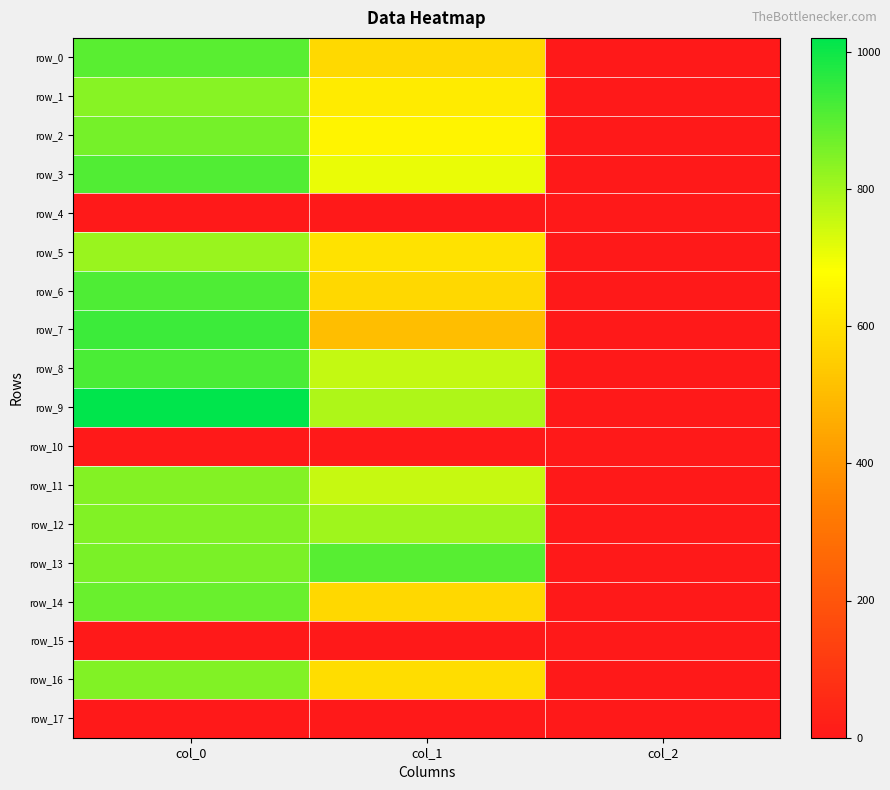

Reading left to right, extract all data points from this chart.

row_0: col_0=896.7	col_1=580.5	col_2=2.0
row_1: col_0=840.0	col_1=627.8	col_2=2.0
row_2: col_0=863.3	col_1=651.4	col_2=2.0
row_3: col_0=910.0	col_1=705.4	col_2=2.0
row_4: col_0=0.0	col_1=0.0	col_2=0.0
row_5: col_0=813.3	col_1=604.1	col_2=2.0
row_6: col_0=913.3	col_1=577.1	col_2=2.0
row_7: col_0=940.0	col_1=506.2	col_2=2.0
row_8: col_0=916.7	col_1=759.4	col_2=2.0
row_9: col_0=1020.0	col_1=786.4	col_2=2.0
row_10: col_0=0.0	col_1=0.0	col_2=0.0
row_11: col_0=843.3	col_1=756.0	col_2=2.0
row_12: col_0=846.7	col_1=806.6	col_2=2.0
row_13: col_0=853.3	col_1=901.1	col_2=2.0
row_14: col_0=880.0	col_1=577.1	col_2=2.0
row_15: col_0=0.0	col_1=0.0	col_2=0.0
row_16: col_0=846.7	col_1=590.6	col_2=2.0
row_17: col_0=0.0	col_1=0.0	col_2=0.0